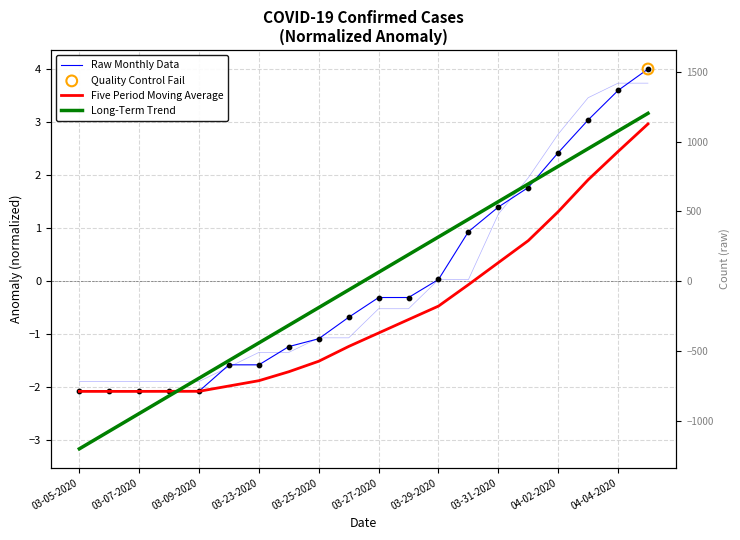

Which series has the widest spread of Y values?

Long-Term Trend